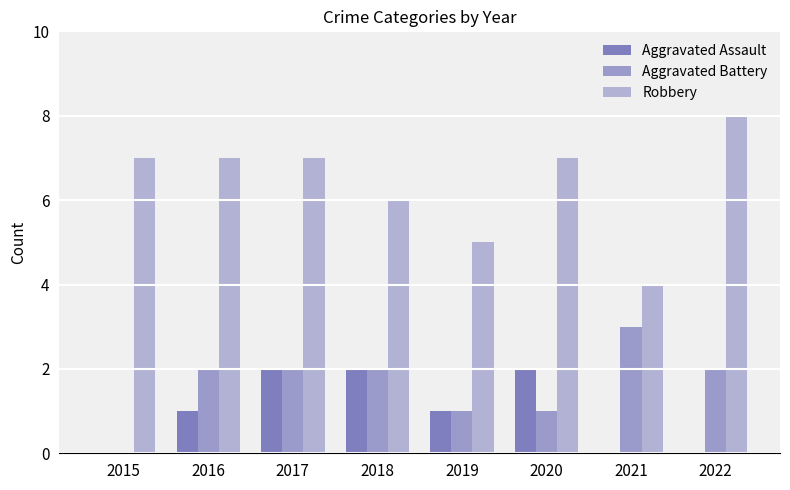

At which category does the chart reach its peak across all series?

2022